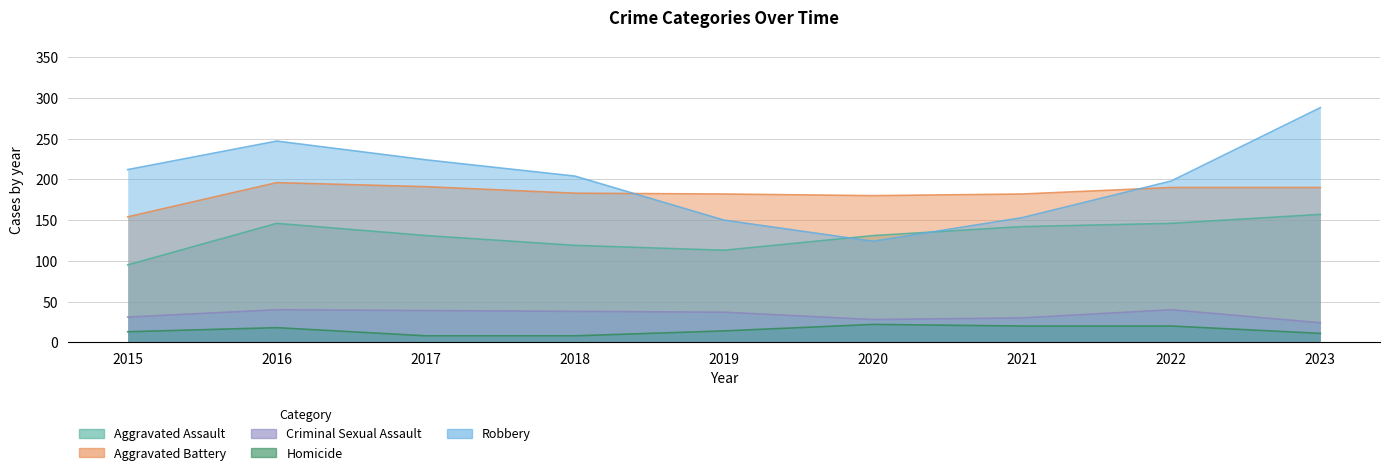

Where is Criminal Sexual Assault nearest to the value 32?

2015